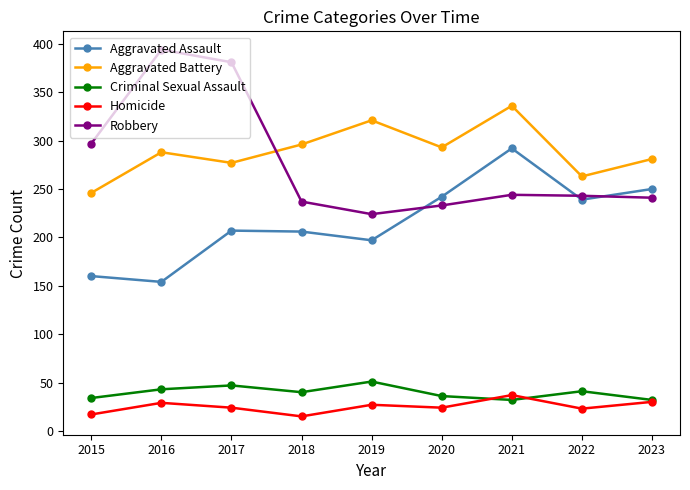

Which series has the largest range (max minus min)?

Robbery